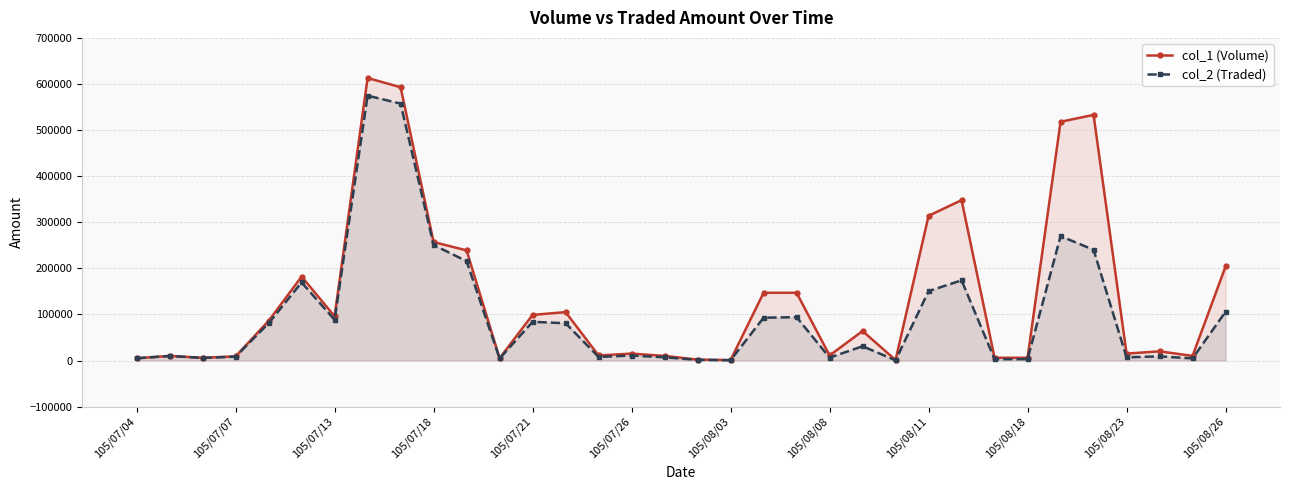

What is the total value across all series at 17?

3360